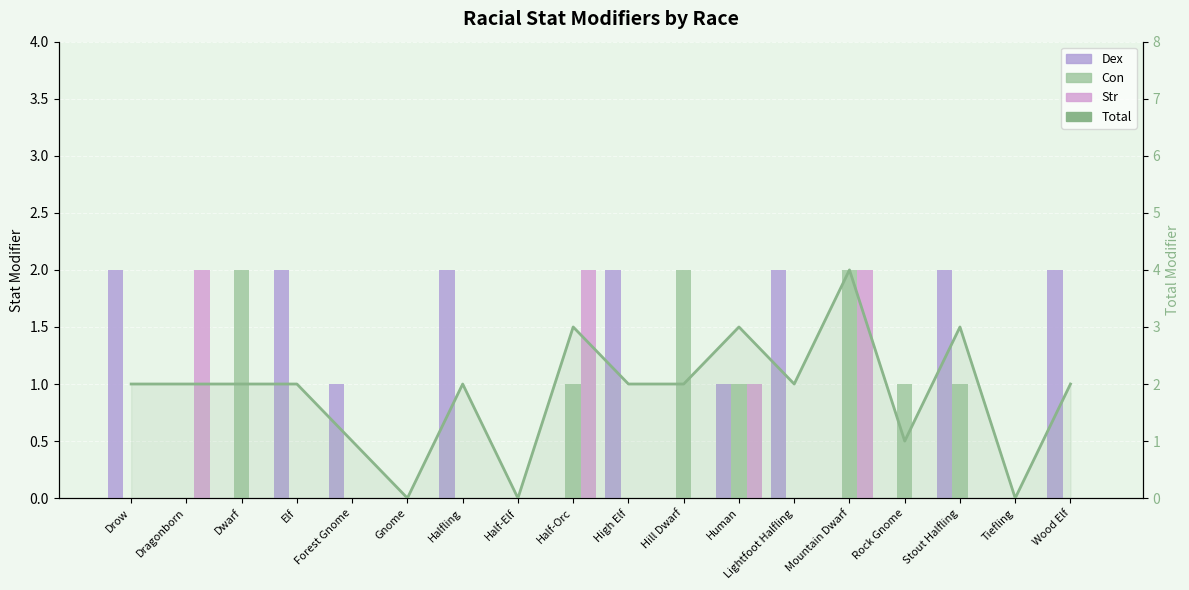

Reading right to left, transcribe all the data shown in this chart.

Dex: Wood Elf=2	Tiefling=0	Stout Halfling=2	Rock Gnome=0	Mountain Dwarf=0	Lightfoot Halfling=2	Human=1	Hill Dwarf=0	High Elf=2	Half-Orc=0	Half-Elf=0	Halfling=2	Gnome=0	Forest Gnome=1	Elf=2	Dwarf=0	Dragonborn=0	Drow=2
Con: Wood Elf=0	Tiefling=0	Stout Halfling=1	Rock Gnome=1	Mountain Dwarf=2	Lightfoot Halfling=0	Human=1	Hill Dwarf=2	High Elf=0	Half-Orc=1	Half-Elf=0	Halfling=0	Gnome=0	Forest Gnome=0	Elf=0	Dwarf=2	Dragonborn=0	Drow=0
Str: Wood Elf=0	Tiefling=0	Stout Halfling=0	Rock Gnome=0	Mountain Dwarf=2	Lightfoot Halfling=0	Human=1	Hill Dwarf=0	High Elf=0	Half-Orc=2	Half-Elf=0	Halfling=0	Gnome=0	Forest Gnome=0	Elf=0	Dwarf=0	Dragonborn=2	Drow=0
Total: Wood Elf=2	Tiefling=0	Stout Halfling=3	Rock Gnome=1	Mountain Dwarf=4	Lightfoot Halfling=2	Human=3	Hill Dwarf=2	High Elf=2	Half-Orc=3	Half-Elf=0	Halfling=2	Gnome=0	Forest Gnome=1	Elf=2	Dwarf=2	Dragonborn=2	Drow=2